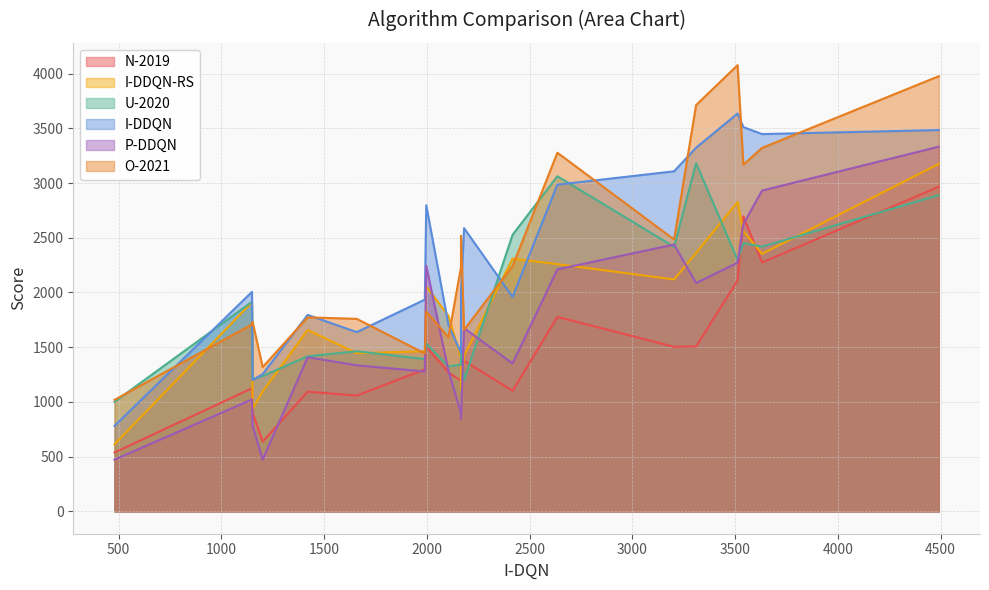

Reading left to right, list all the values displayed in this chart.

N-2019: 0=1125	1=1297	2=1058	3=1376	4=2274	5=1271	6=1193	7=538	8=1777	9=2696	10=2109	11=2966	12=1102	13=637	14=901	15=1094	16=1326	17=1503	18=1504	19=1507
I-DDQN-RS: 0=1911	1=1463	2=1445	3=1421	4=2353	5=1787	6=1401	7=613	8=2259	9=2560	10=2826	11=3175	12=2309	13=1096	14=938	15=1657	16=1114	17=2055	18=2119	19=2362
U-2020: 0=1915	1=1392	2=1463	3=1198	4=2419	5=1325	6=1340	7=1001	8=3062	9=2451	10=2297	11=2889	12=2527	13=1237	14=1208	15=1417	16=1518	17=1534	18=2417	19=3181
I-DDQN: 0=2006	1=1935	2=1638	3=2588	4=3447	5=1705	6=1447	7=781	8=2985	9=3511	10=3635	11=3484	12=1959	13=1254	14=1200	15=1795	16=2010	17=2797	18=3107	19=3323
P-DDQN: 0=1023	1=1278	2=1335	3=1673	4=2931	5=1284	6=898	7=473	8=2211	9=2624	10=2272	11=3332	12=1352	13=473	14=782	15=1408	16=846	17=2243	18=2438	19=2086
O-2021: 0=1709	1=1443	2=1759	3=1659	4=3321	5=1591	6=2232	7=1019	8=3277	9=3168	10=4077	11=3976	12=2241	13=1319	14=1732	15=1773	16=2518	17=1825	18=2484	19=3712